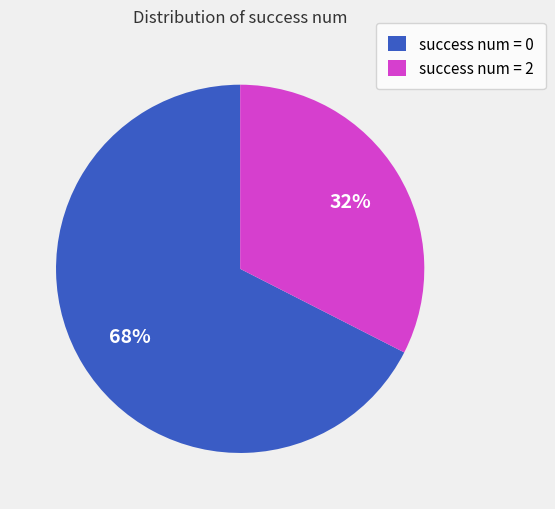

To the nearest percent, what is the combined percentage of success num = 0 and success num = 2?

100%